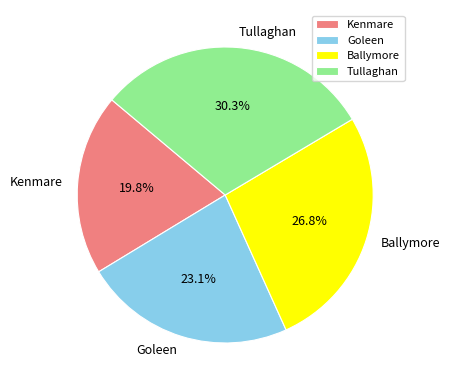

Count the number of slices in the pie.

4